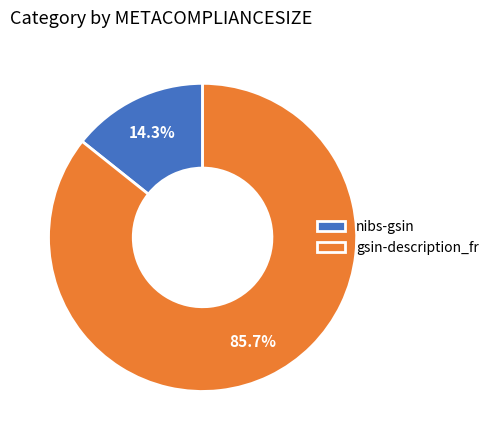

Is it true that gsin-description_fr is 78% of the pie?

False